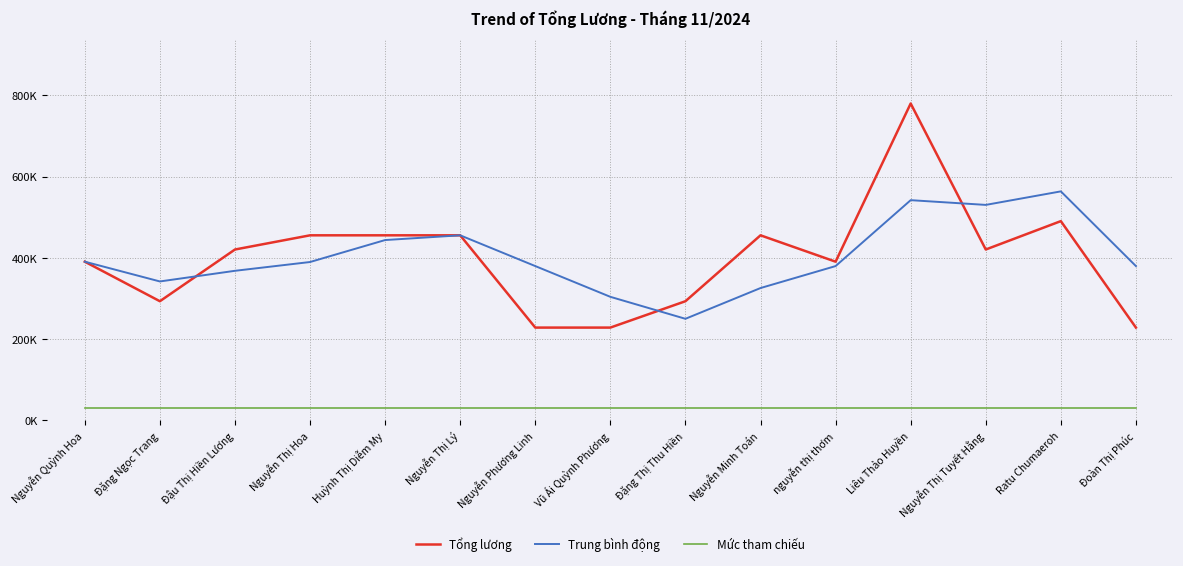

At which category does the chart reach its peak across all series?

Liêu Thảo Huyền